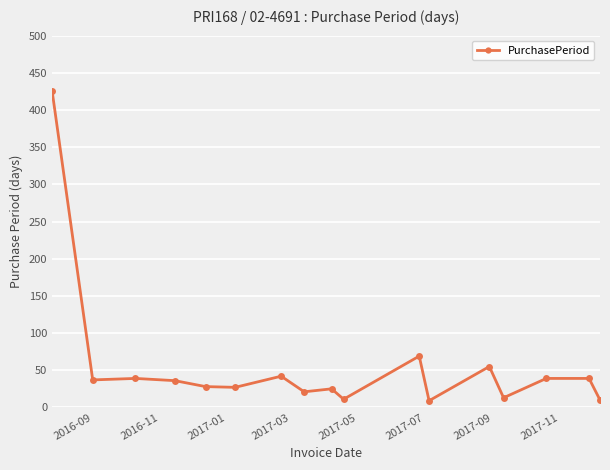

What is the maximum value shown in the chart?

425